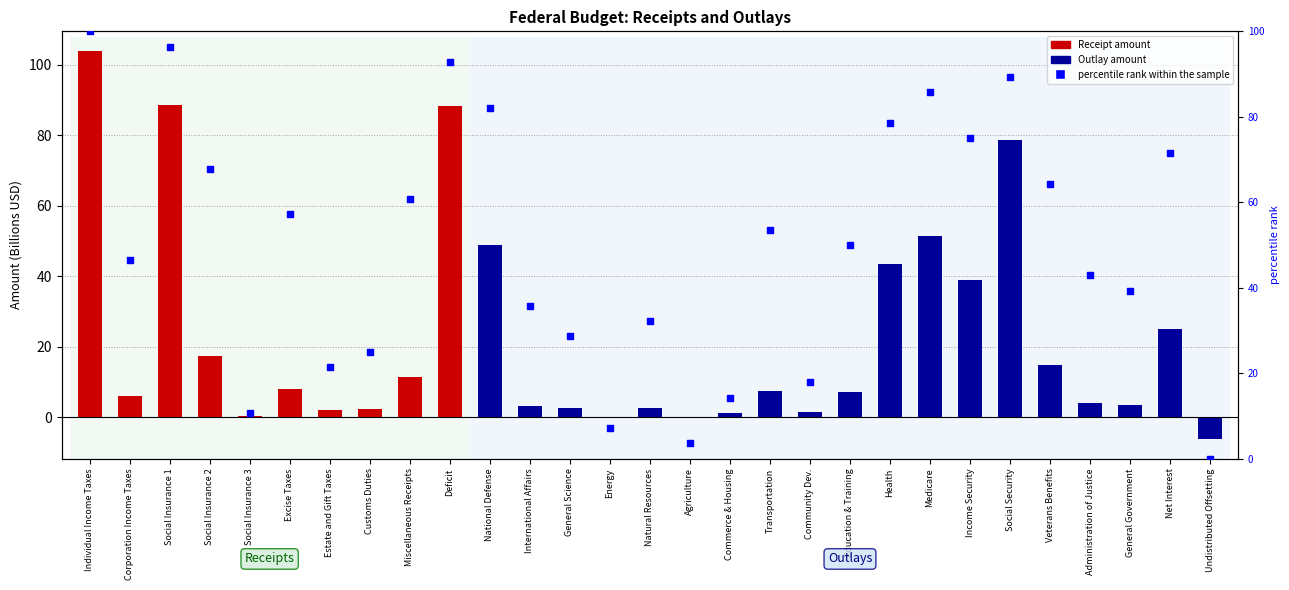

Which series has the largest Y range (max minus min)?

Amount